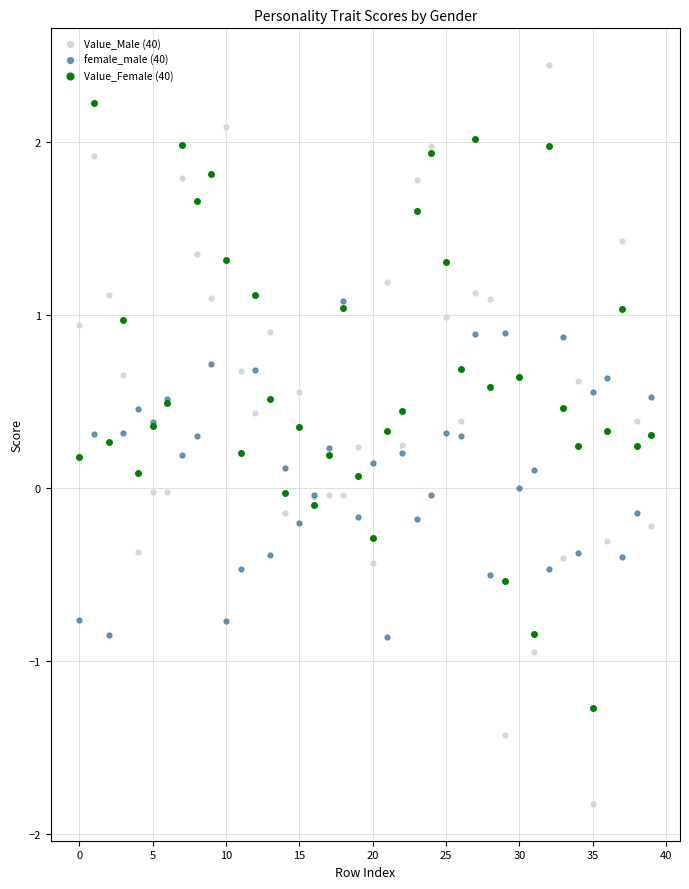

Which series contains the highest Y value?

Value_Male (40)